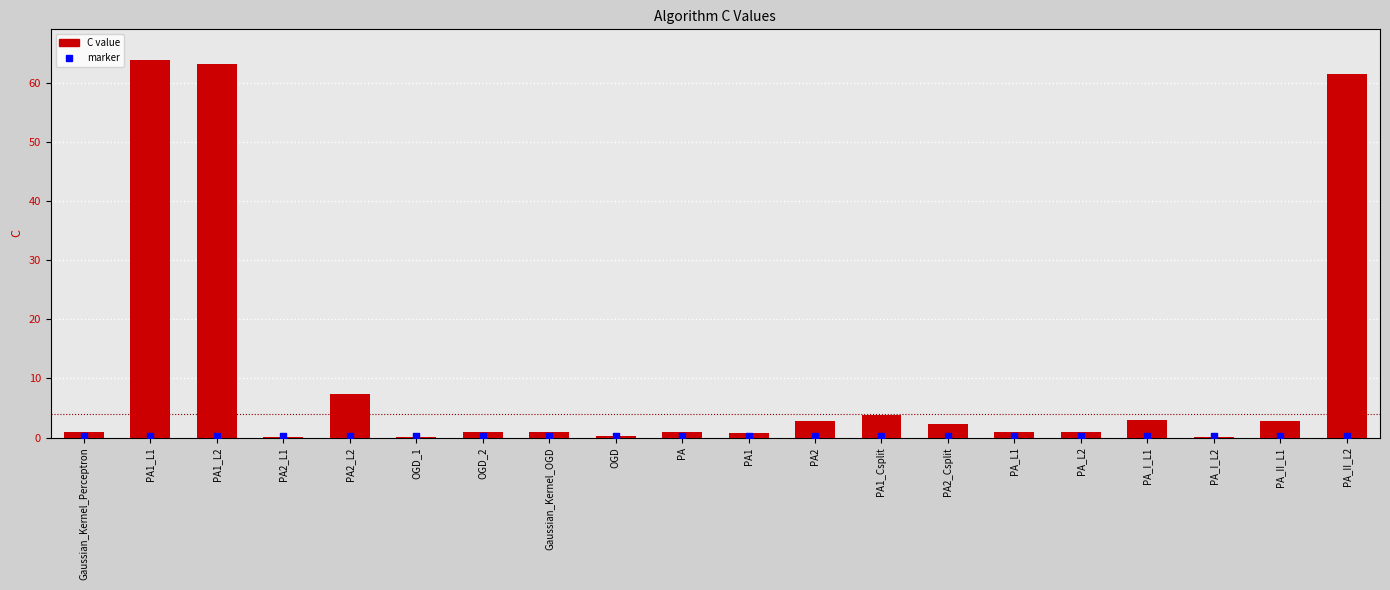

Which has a higher value, PA1_L1 or PA2_Csplit?

PA1_L1